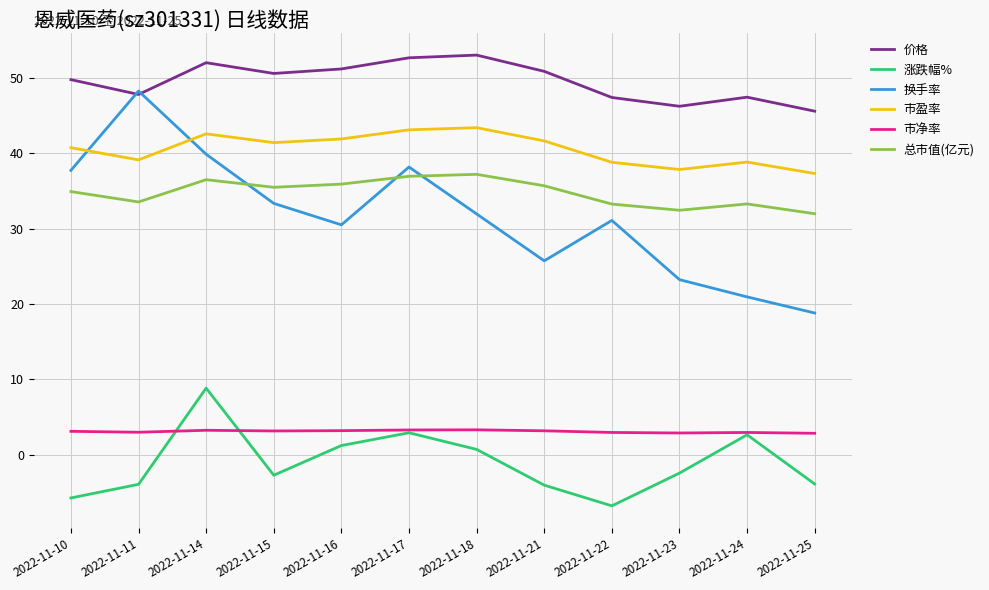

Is the value of 市净率 at 2022-11-16 greater than the value of 市盈率 at 2022-11-21?

No